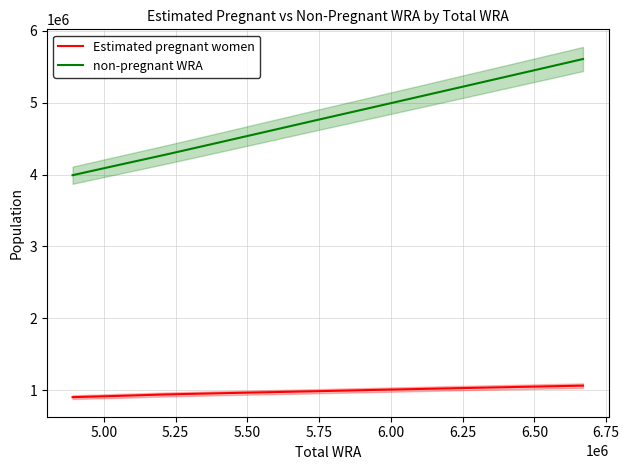

True or false: non-pregnant WRA and Estimated pregnant women intersect in this chart.

False